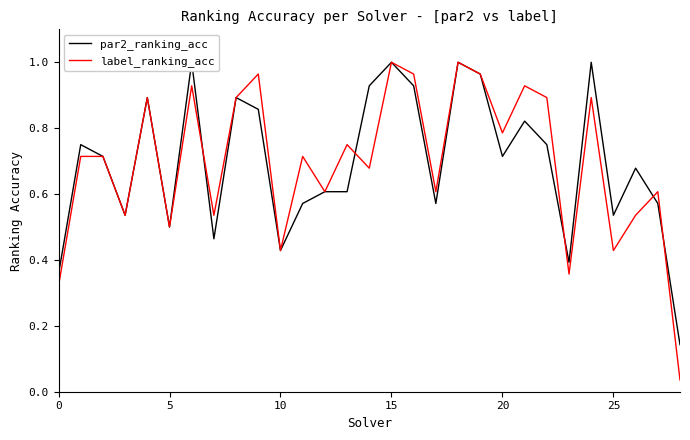

At which label does label_ranking_acc reach its peak?

15